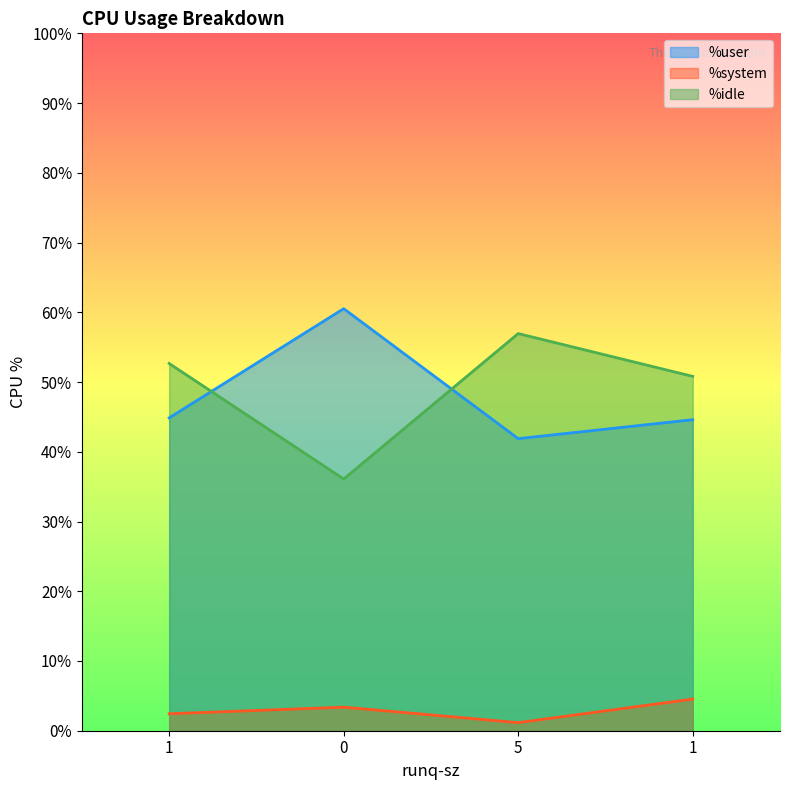

Which label corresponds to the smallest value in the chart?

5